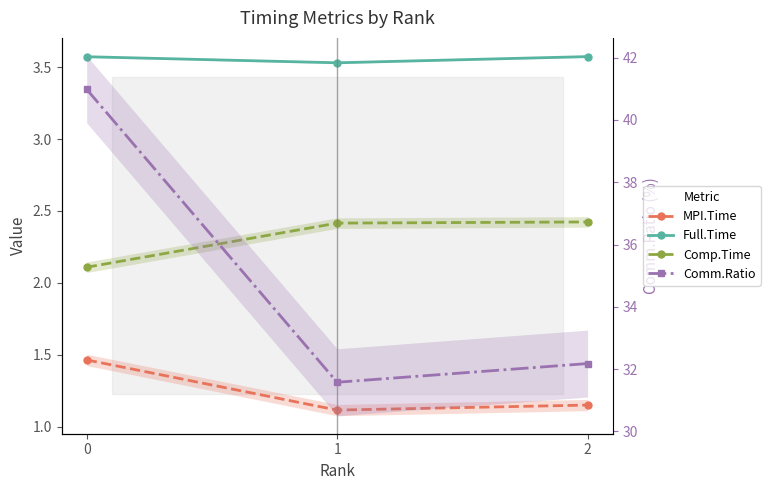

Is it true that Full.Time equals 5.8 at 2?

False